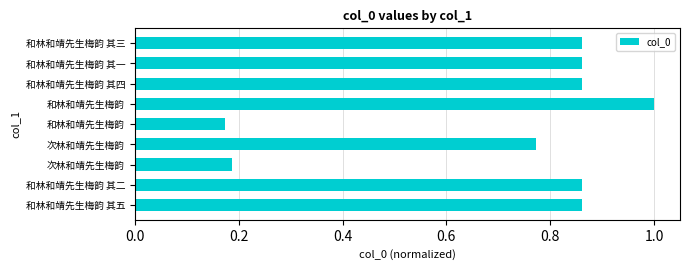

How many series are shown in this chart?

1